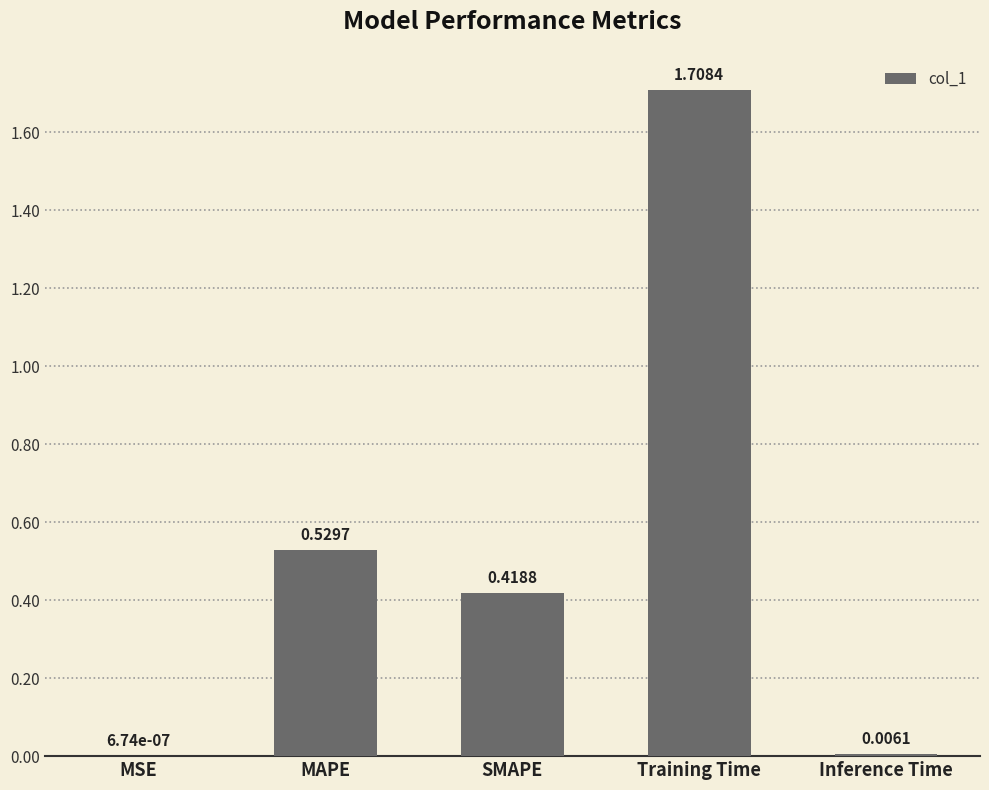

At which label is the value closest to 0?

MSE